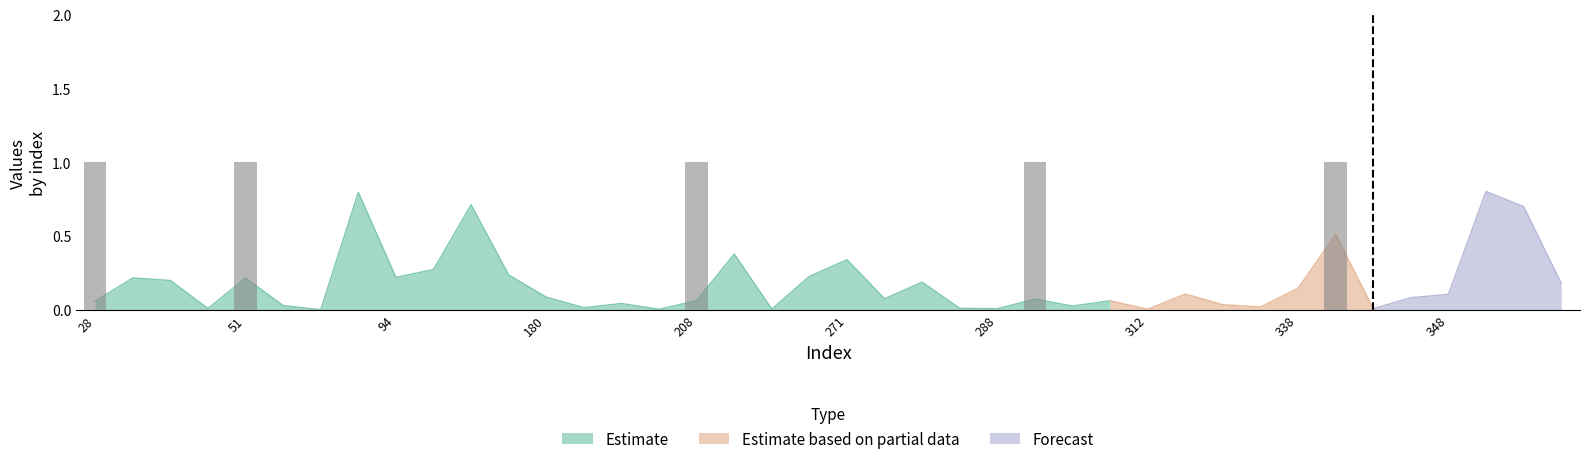

Are the bars grouped side by side (vs. stacked)?

Yes